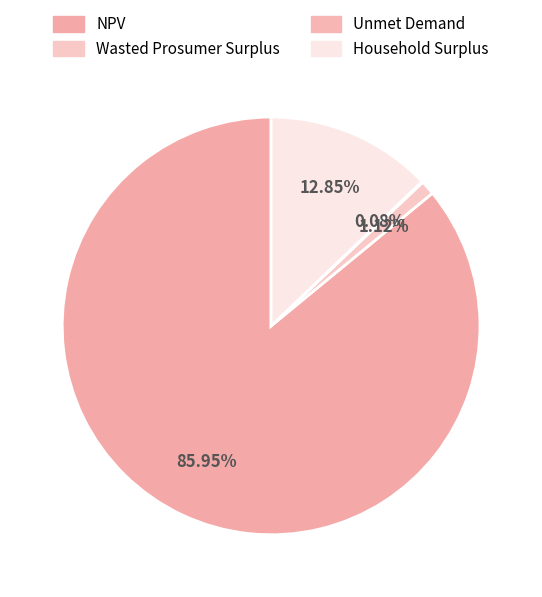

Which category has the smallest portion of the pie?

Unmet Demand